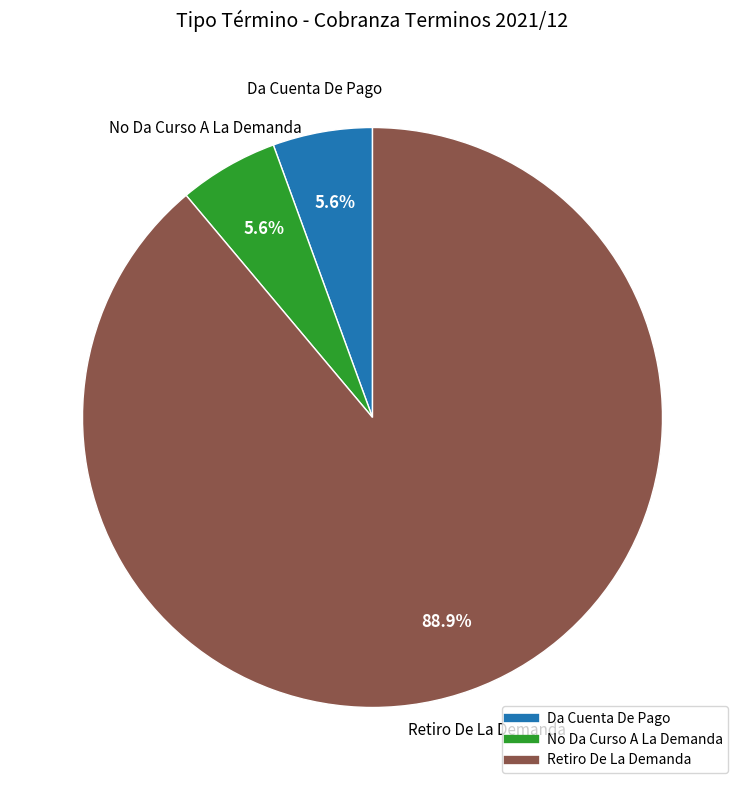

Which slice is the largest?

Retiro De La Demanda